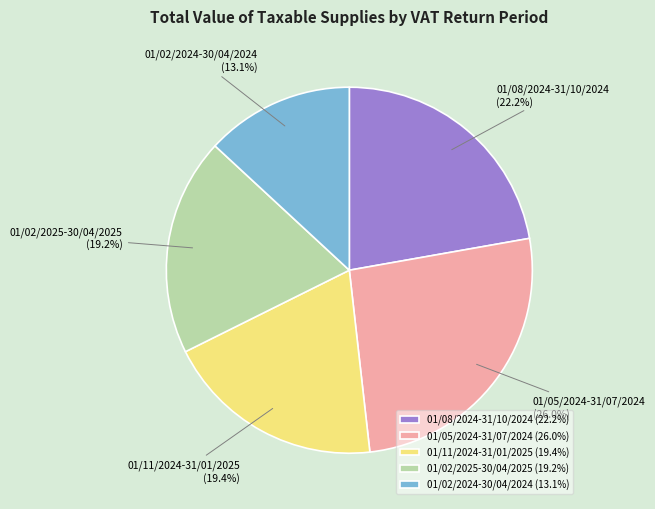

Which slice is the largest?

01/05/2024-31/07/2024